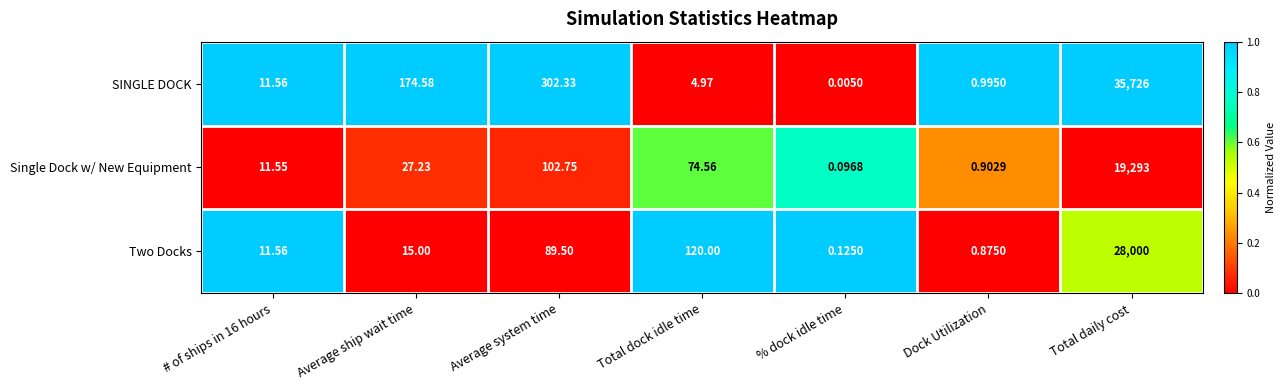

At which label is SINGLE DOCK closest to 17863?

Average system time